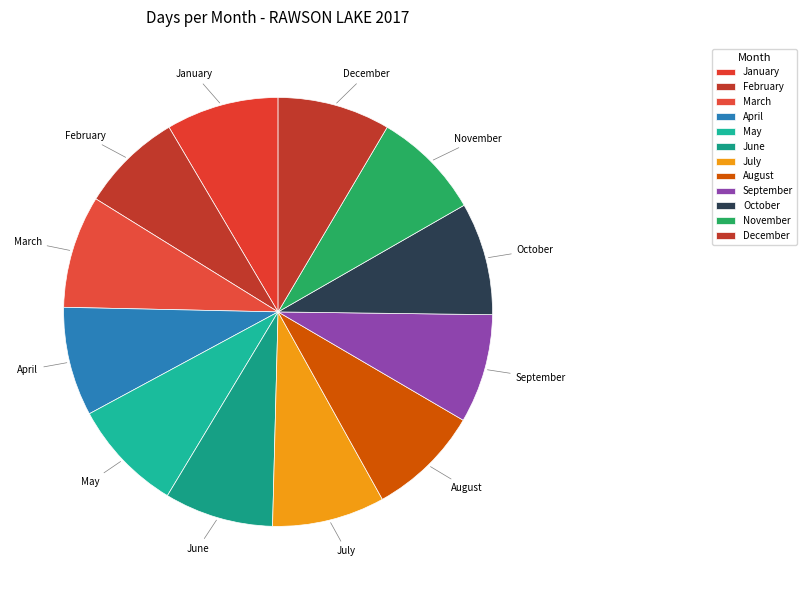

How many segments does this pie chart have?

12